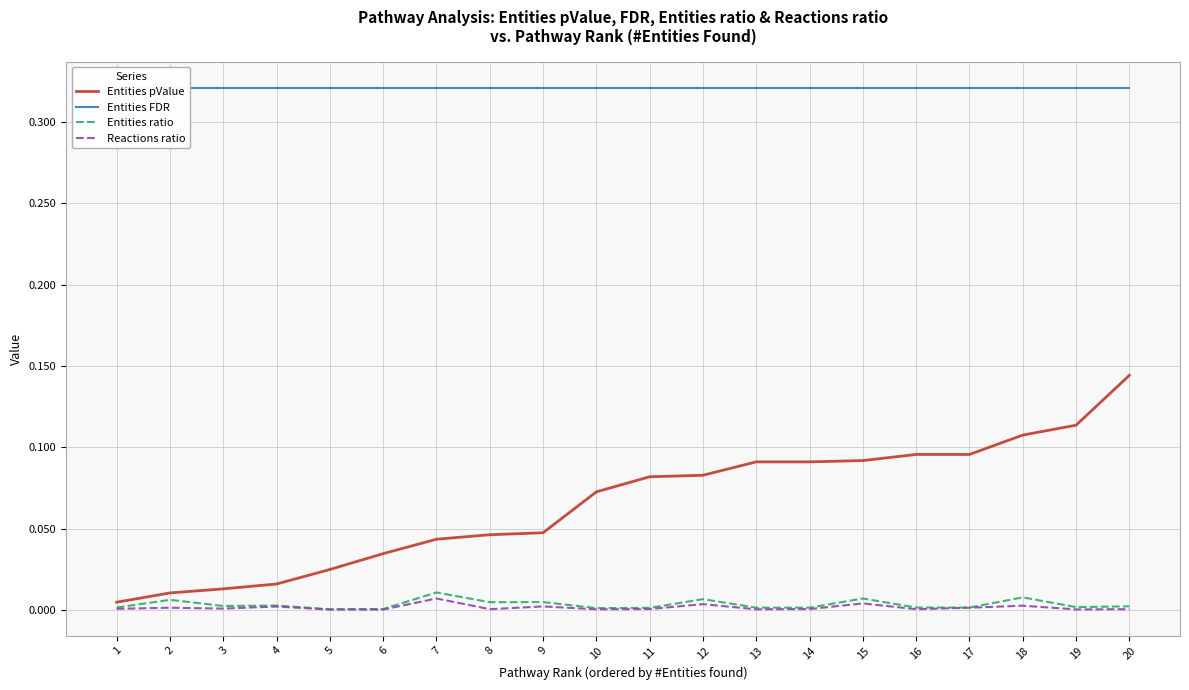

Is the value of Entities ratio at 1 greater than the value of Entities FDR at 3?

No